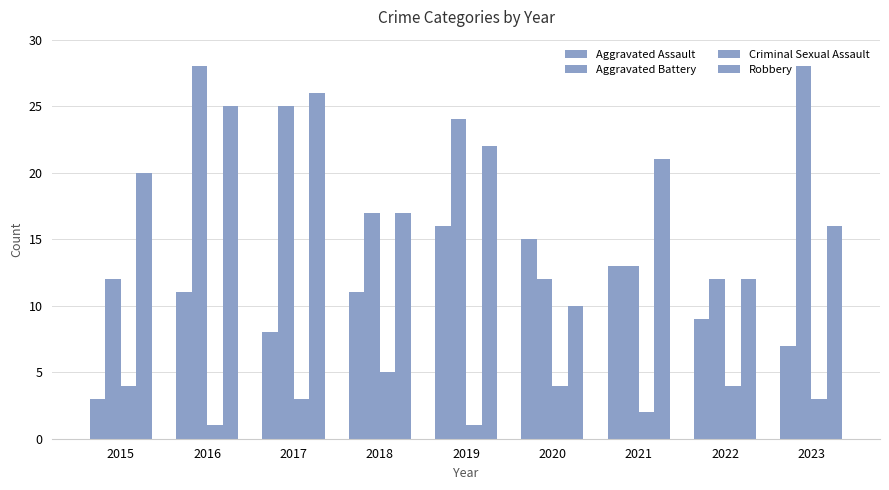

How many groups of bars are there?

9